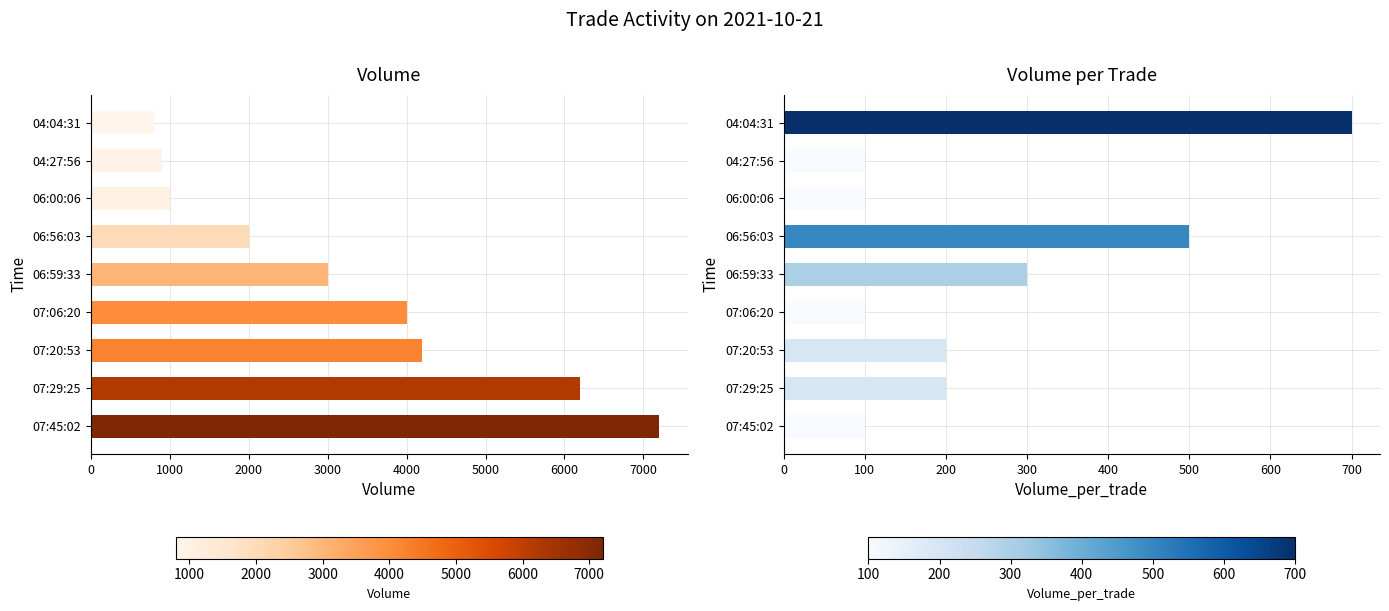

Reading right to left, list all the values displayed in this chart.

Volume: 800	900	1000	2000	3000	4000	4200	6200	7200
Volume_per_trade: 700	100	100	500	300	100	200	200	100